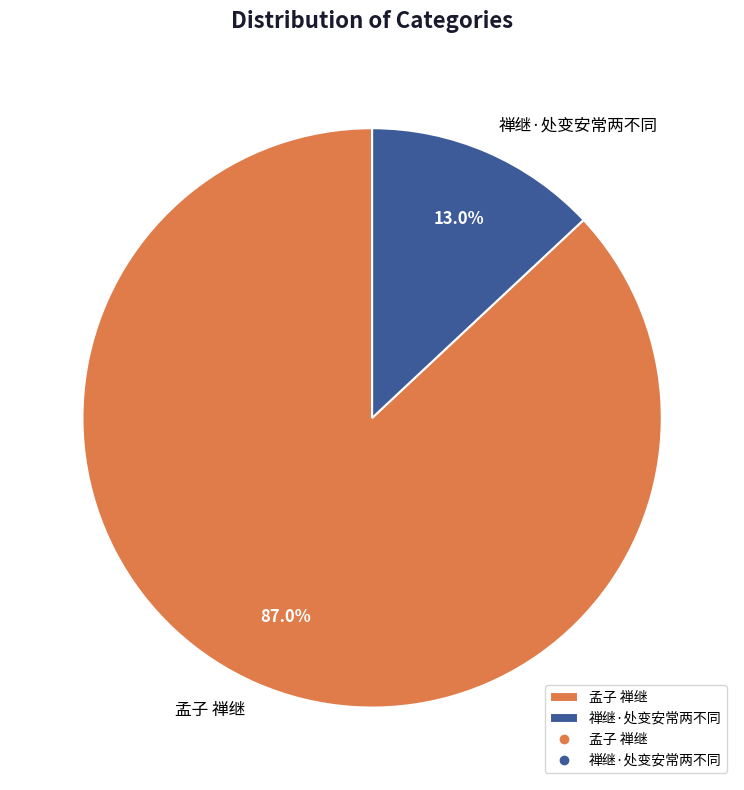

Is there any slice that represents more than half of the pie?

Yes